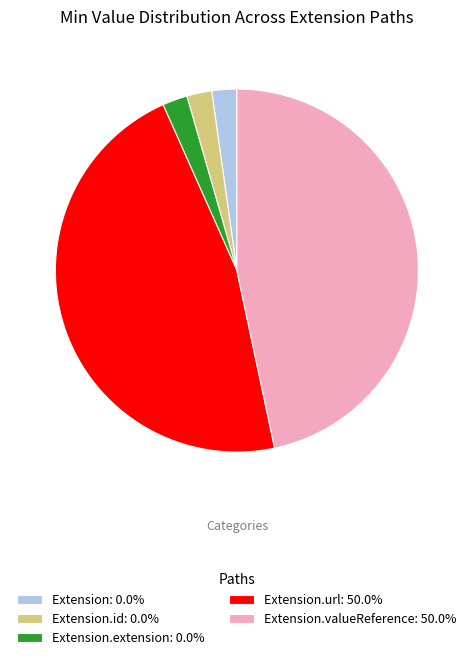

Is the sum of Extension.valueReference: 50.0% and Extension.extension: 0.0% greater than half?

No